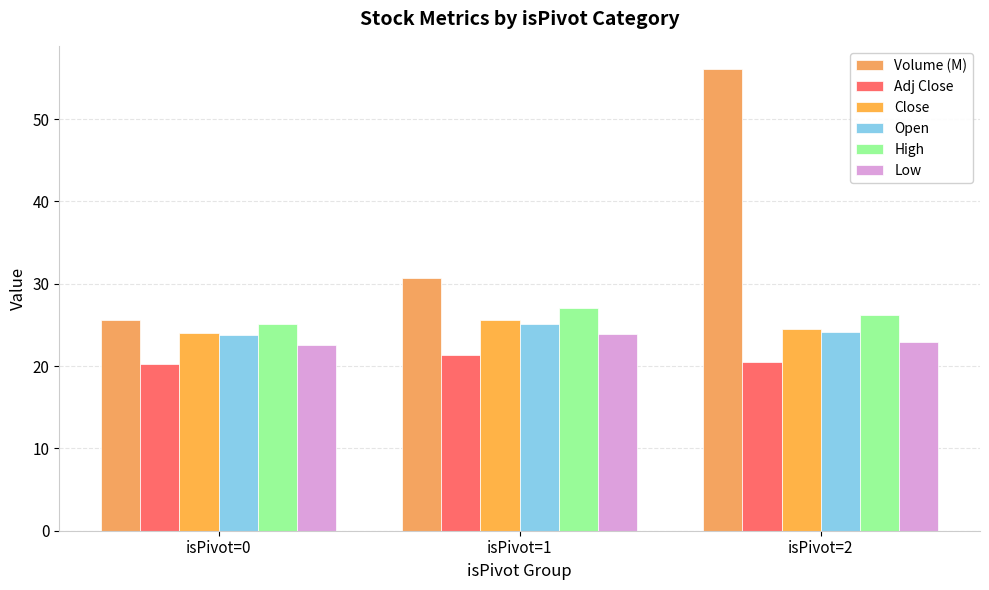

How many groups of bars are there?

3